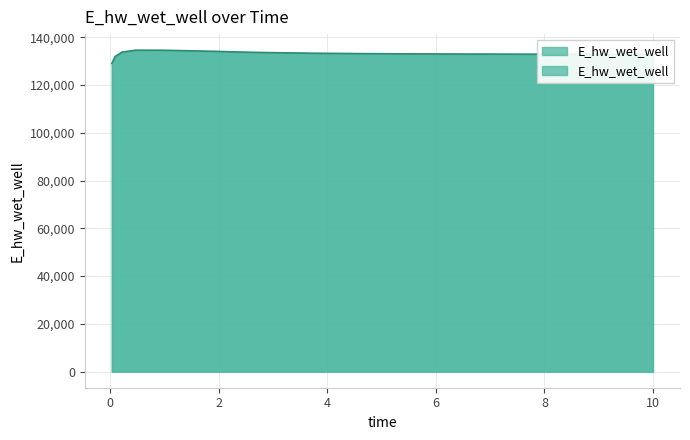

What is the maximum value shown in the chart?

134569.8